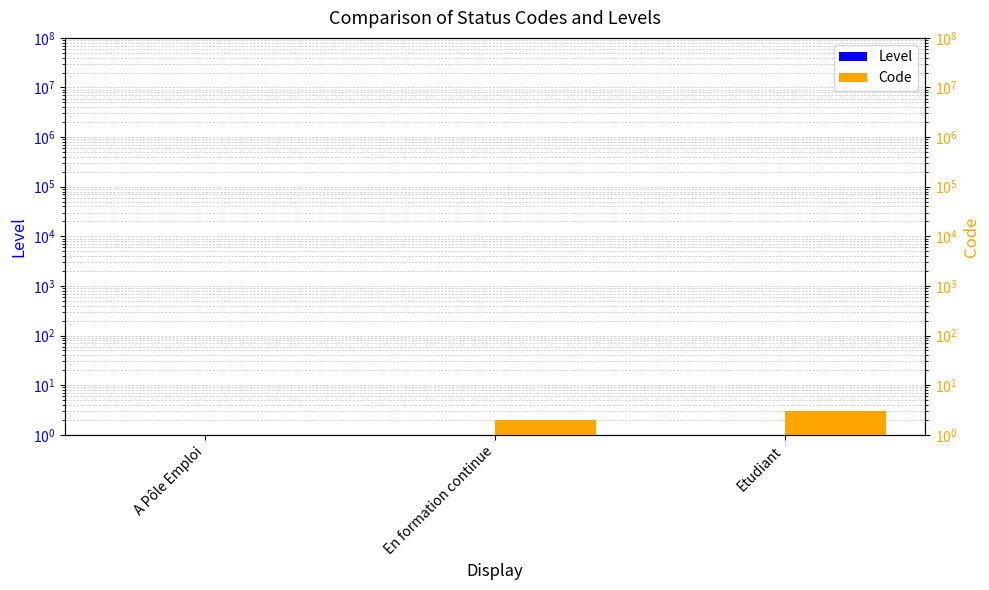

What is the average value of the Level series?

1